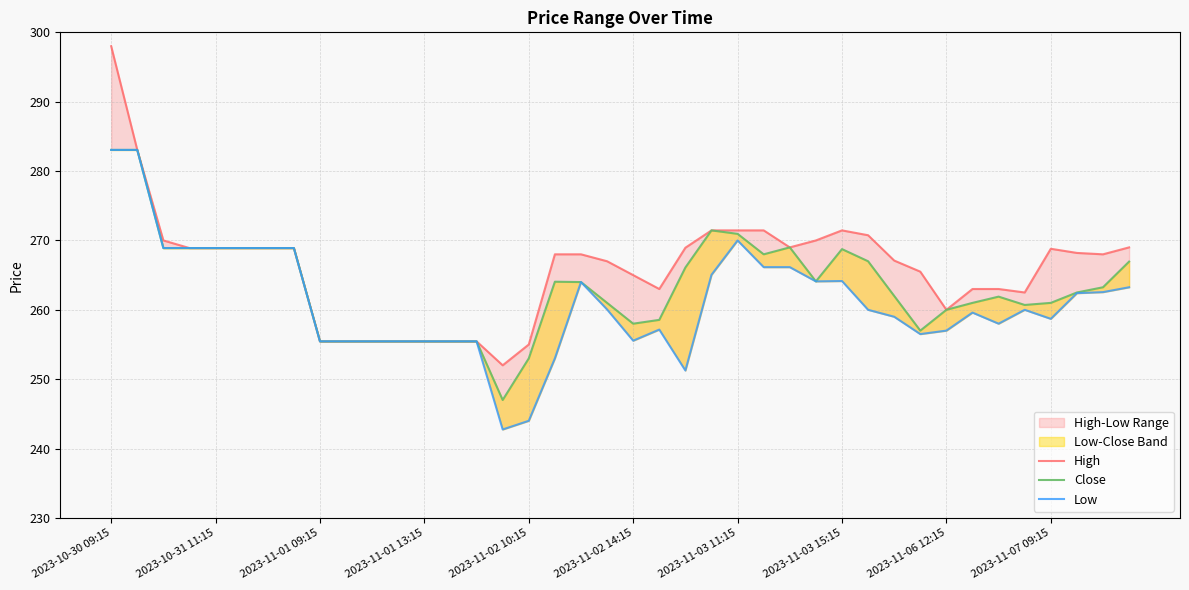

True or false: High and Close intersect in this chart.

False